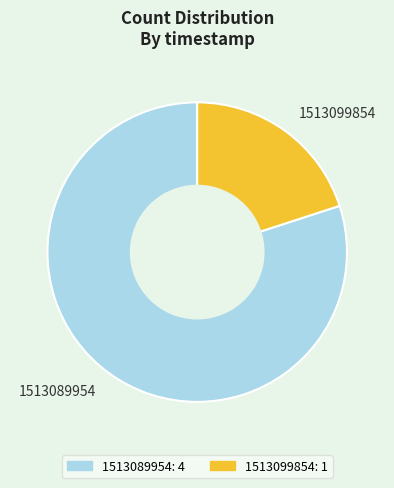

Count the number of slices in the pie.

2